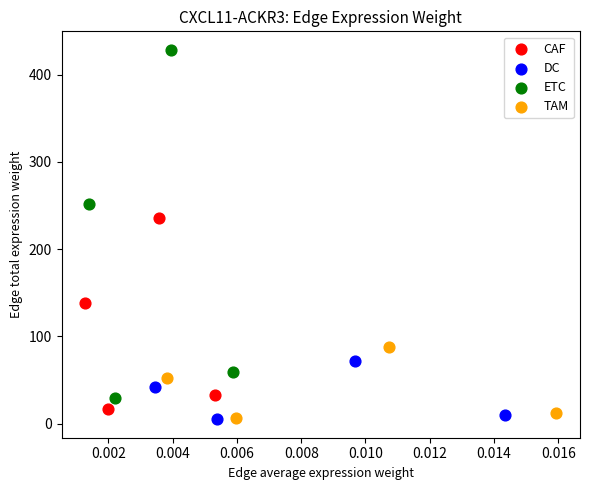

Which series reaches the maximum Y coordinate?

ETC